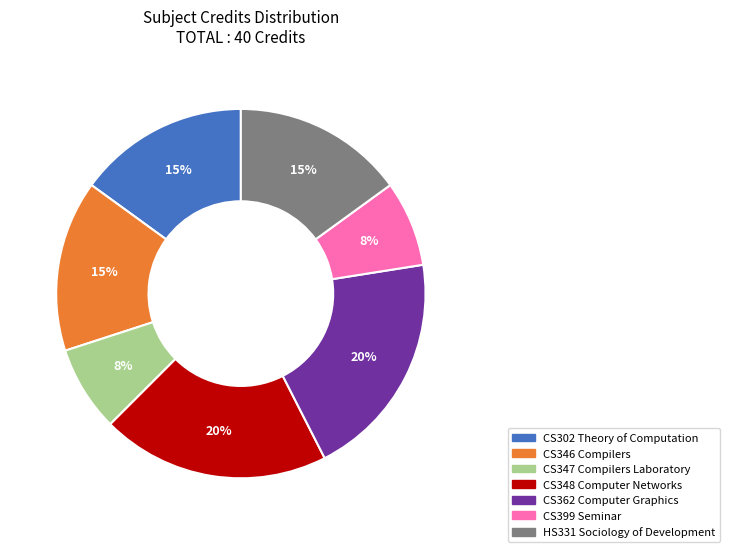

Does CS348 Computer Networks represent more than half of the total?

No